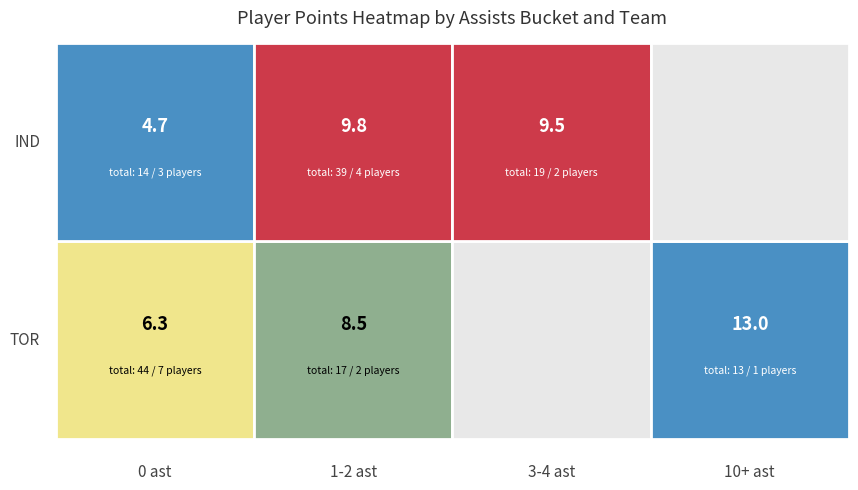

What is the total value across all series at pts?

146